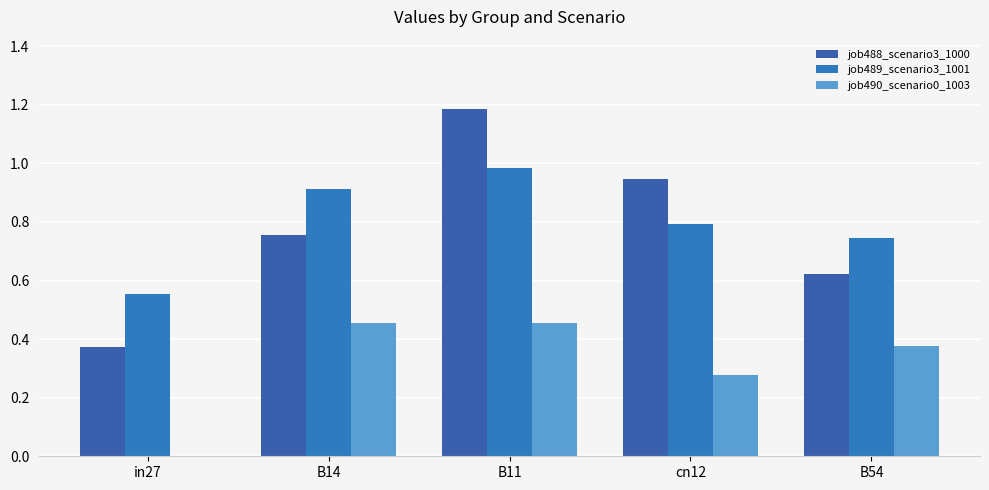

List the series in order of their peak value, lowest first.

job490_scenario0_1003, job489_scenario3_1001, job488_scenario3_1000